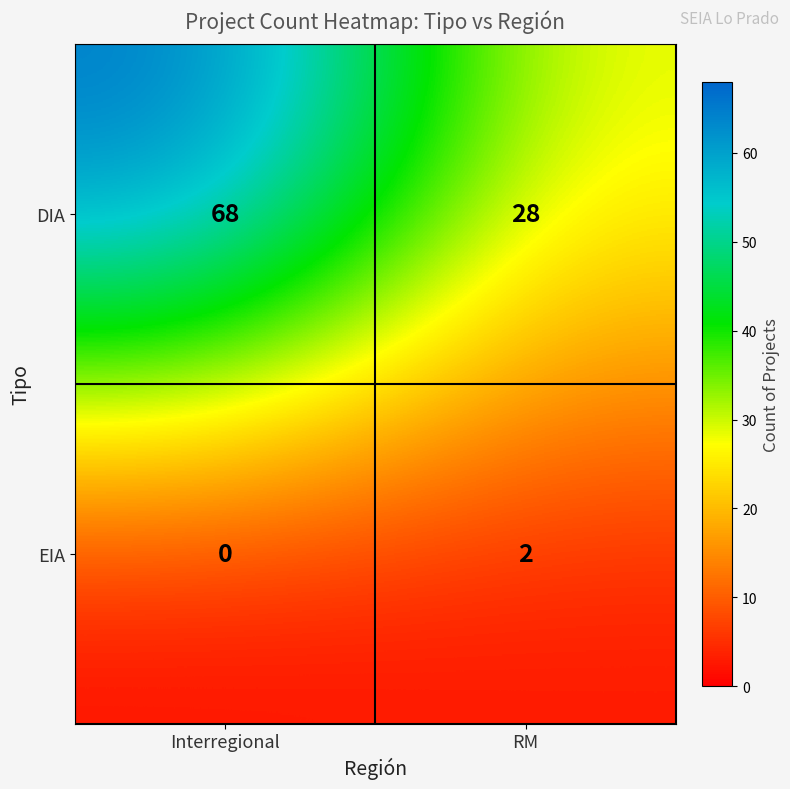

Reading left to right, list all the values displayed in this chart.

DIA: Interregional=68	RM=28
EIA: Interregional=0	RM=2